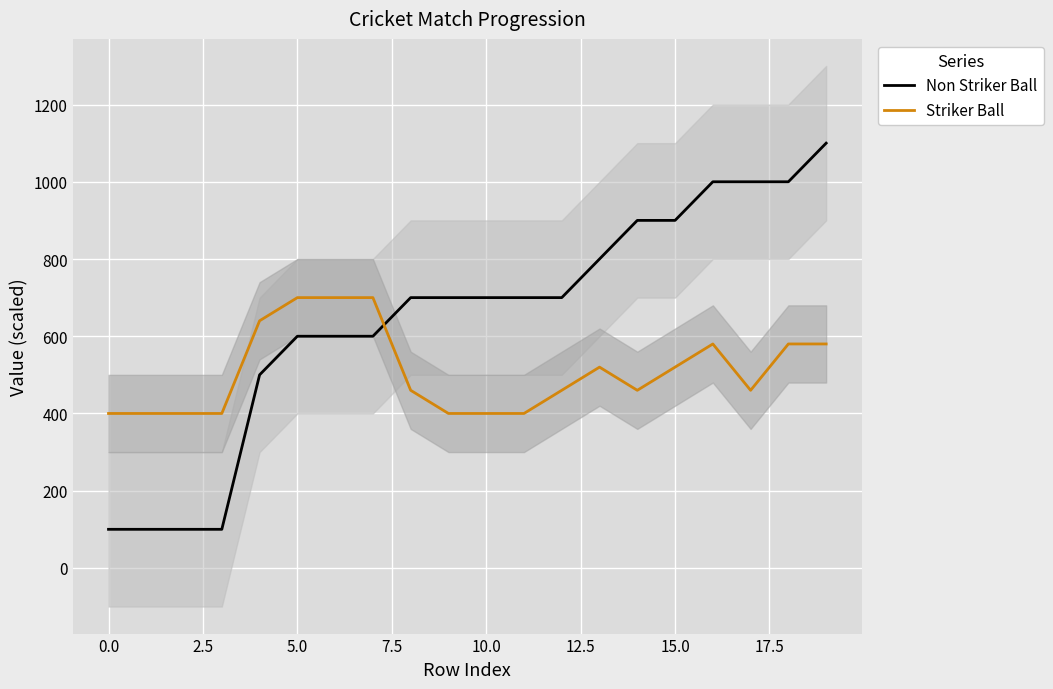

What is the average value of the Non Striker Ball series?

645